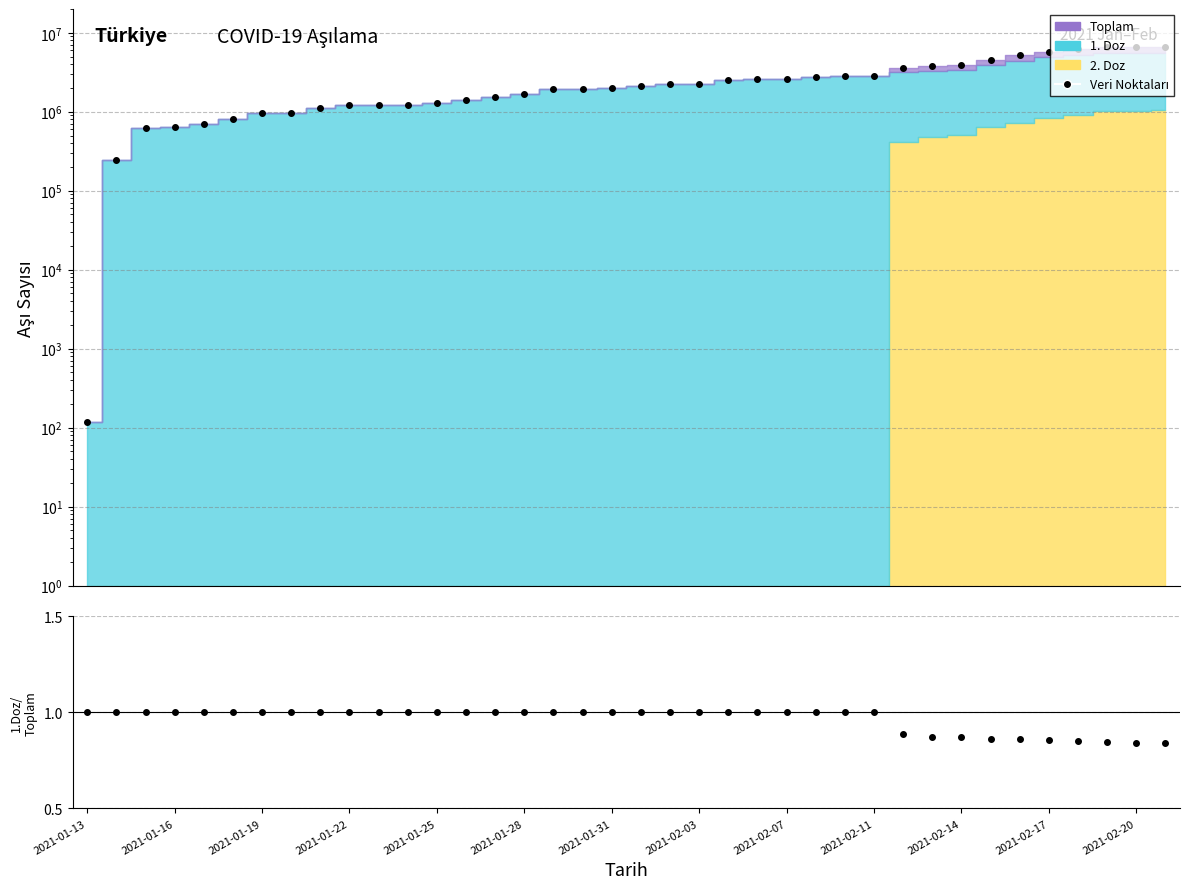

Approximately how many times larger is the value at 37 compared to 16?

3.4